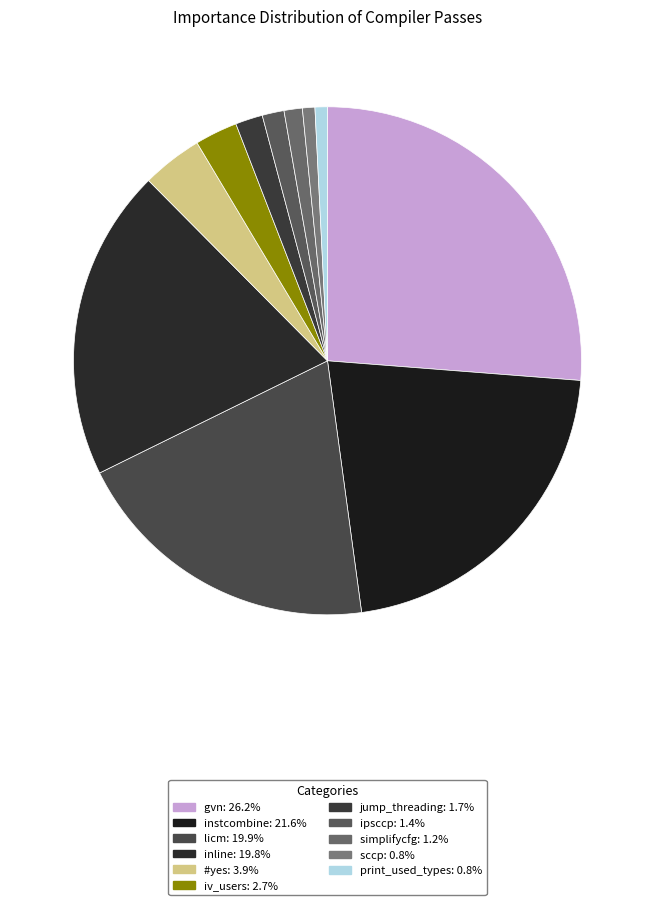

True or false: instcombine accounts for 22% of the total.

True